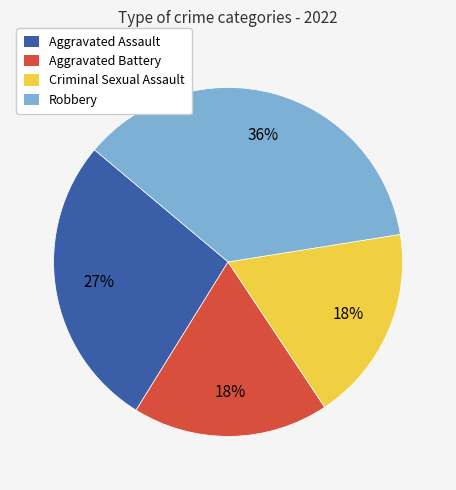

Is there any slice that represents more than half of the pie?

No